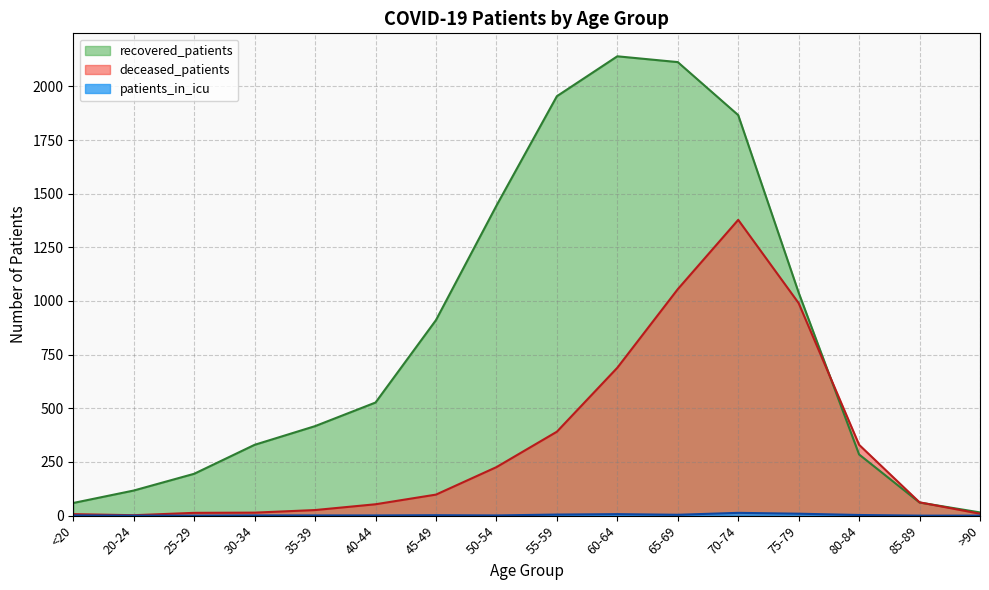

How many lines are shown in the chart?

3